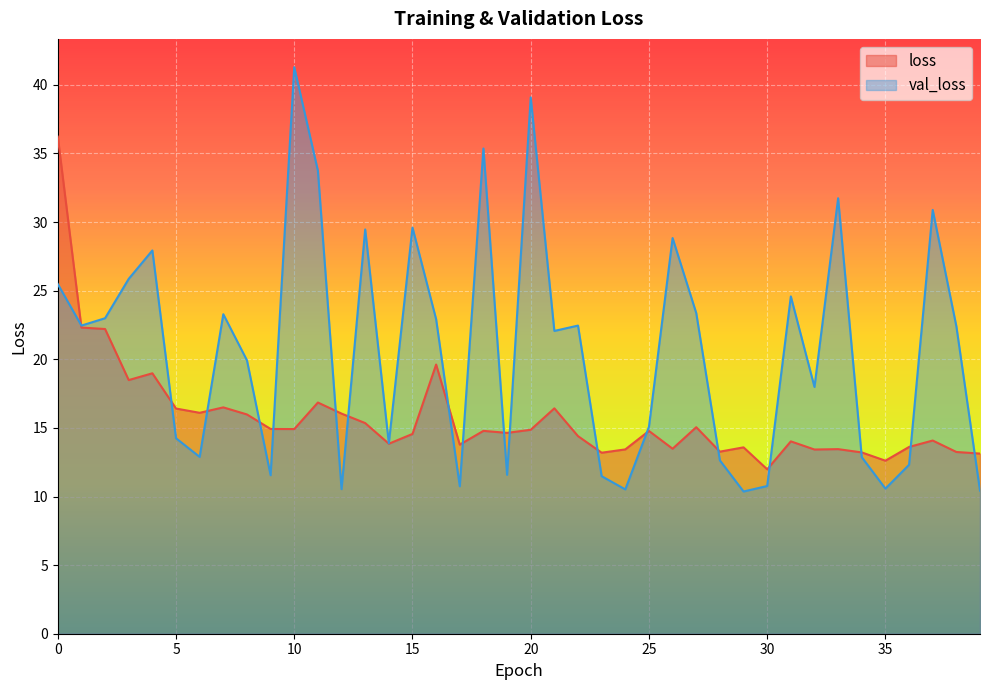

Count the number of data series in this chart.

2